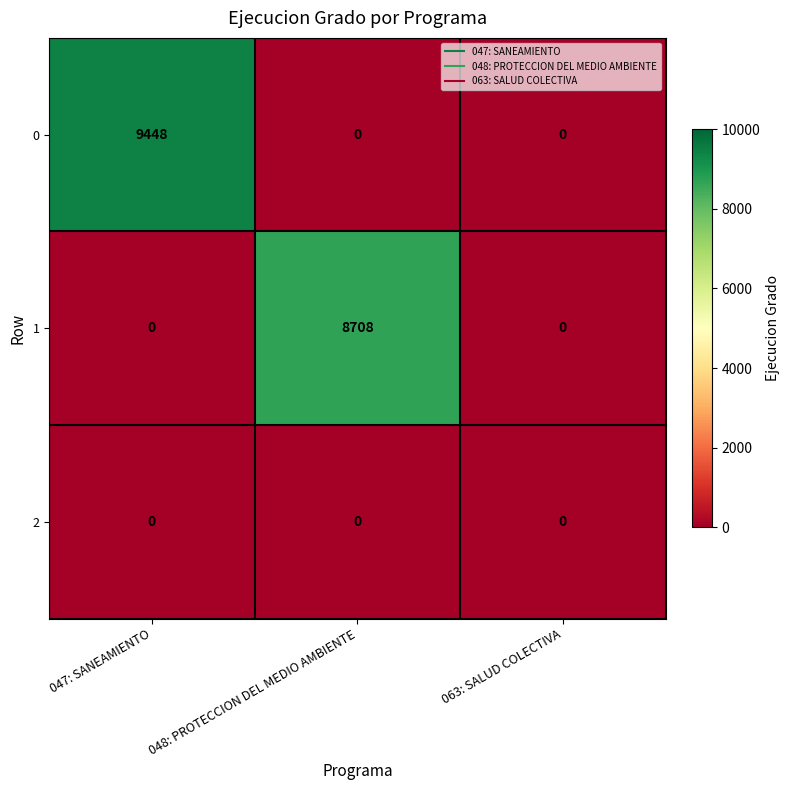

Between 047: SANEAMIENTO and 048: PROTECCION DEL MEDIO AMBIENTE, which series saw the biggest shift?

0